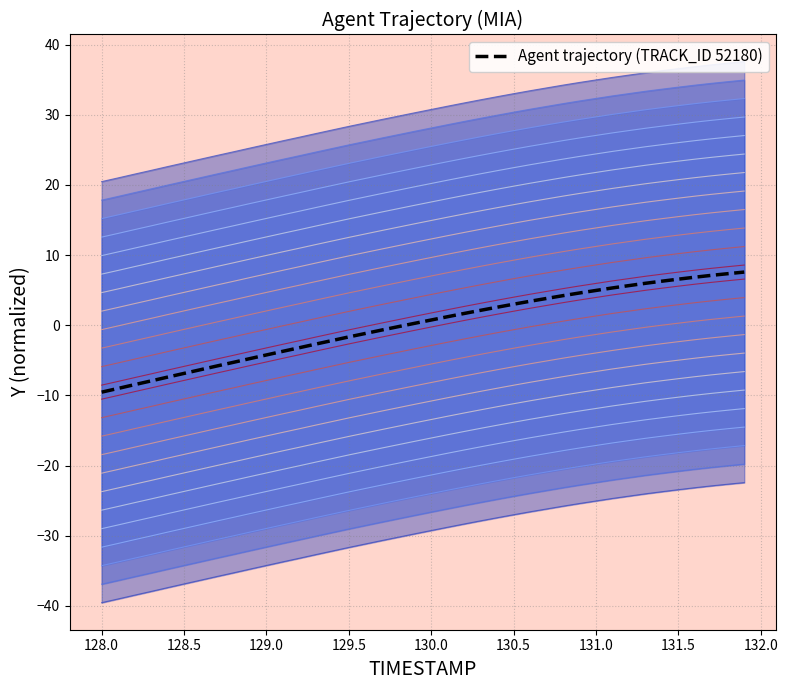

Reading right to left, list all the values displayed in this chart.

7.6	7.3	7.1	6.8	6.6	6.3	6.0	5.6	5.3	5.0	4.6	4.2	3.8	3.4	3.0	2.6	2.1	1.7	1.2	0.7	0.3	-0.2	-0.7	-1.2	-1.7	-2.2	-2.7	-3.2	-3.7	-4.2	-4.8	-5.3	-5.8	-6.3	-6.9	-7.4	-7.9	-8.5	-9.0	-9.5